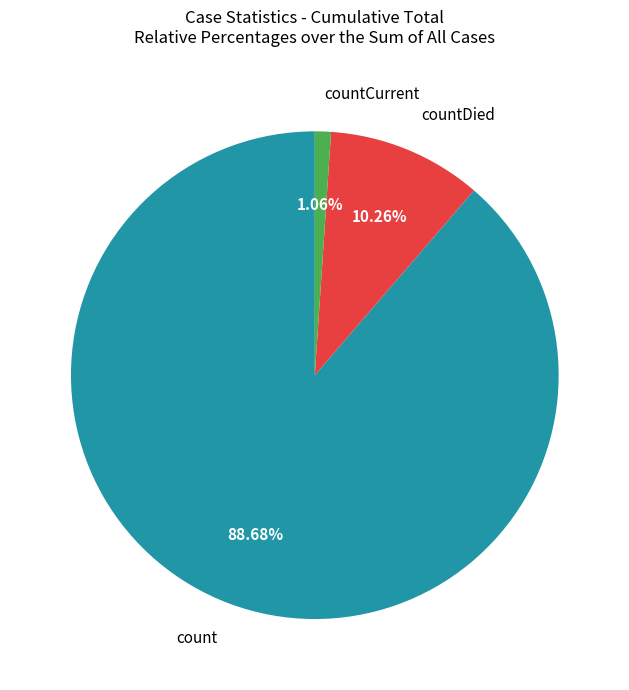

Combined, do countCurrent and countDied account for over 50%?

No